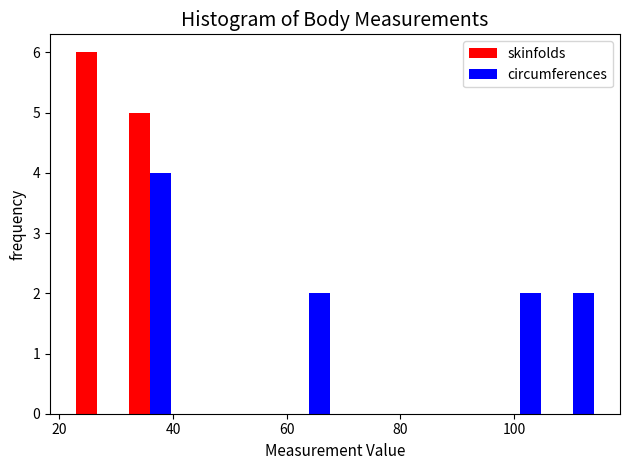

What is the height of the skinfolds bar covering 22 to 32 on the x-axis? Neither the bar edges nor the heights are printed on the chart, so give them approximately, as read against the axes.

6